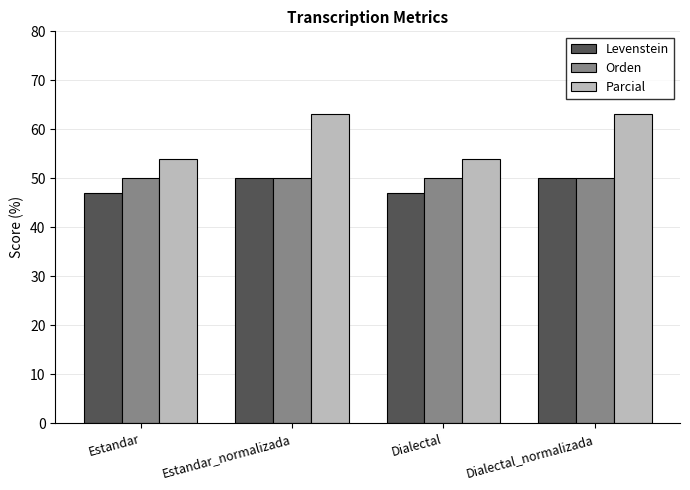

Reading left to right, transcribe all the data shown in this chart.

Levenstein: Estandar=47.1	Estandar_normalizada=50.0	Dialectal=47.1	Dialectal_normalizada=50.0
Orden: Estandar=50.0	Estandar_normalizada=50.0	Dialectal=50.0	Dialectal_normalizada=50.0
Parcial: Estandar=54.1	Estandar_normalizada=63.2	Dialectal=54.1	Dialectal_normalizada=63.2